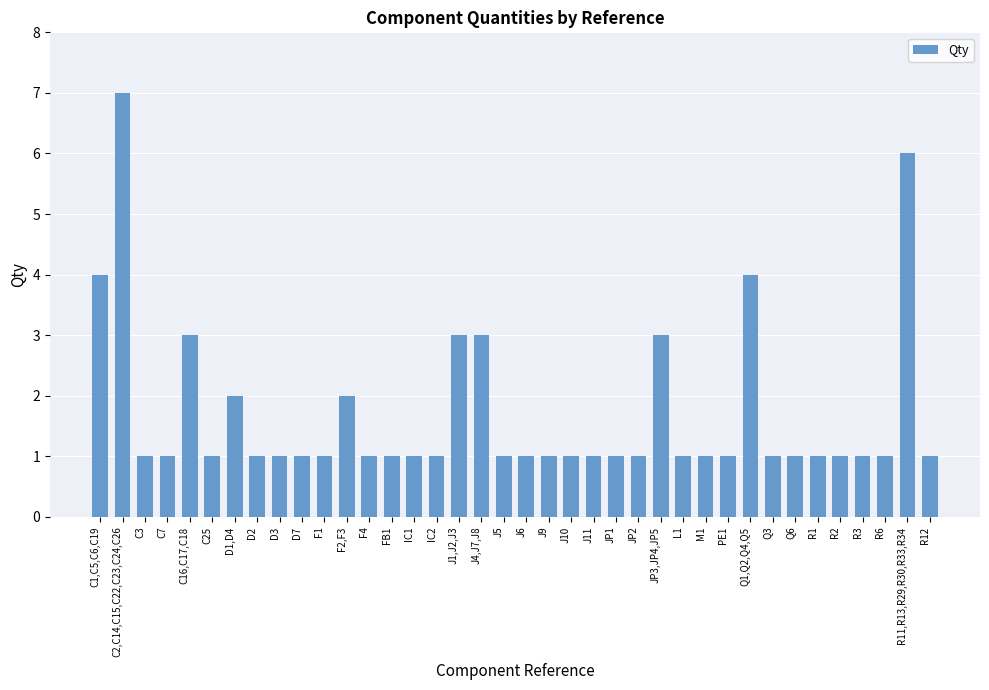

What is the label of the 10th bar from the right?

PE1